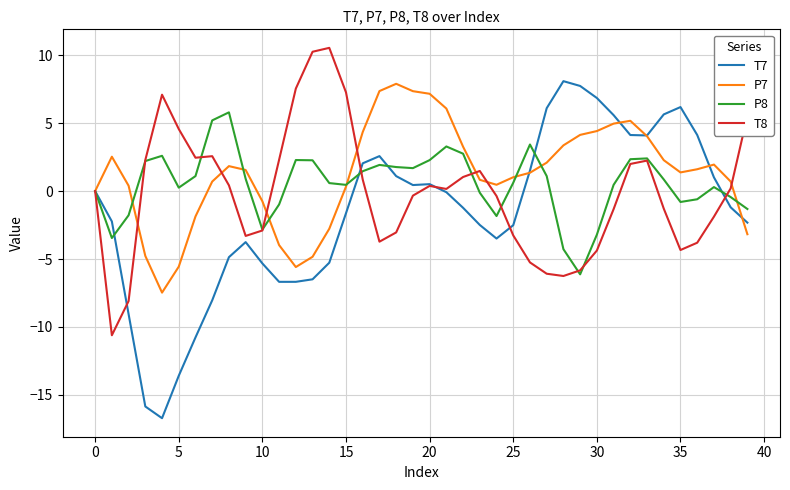

After their last crossing, which series has the higher values: P7 or T7?

T7